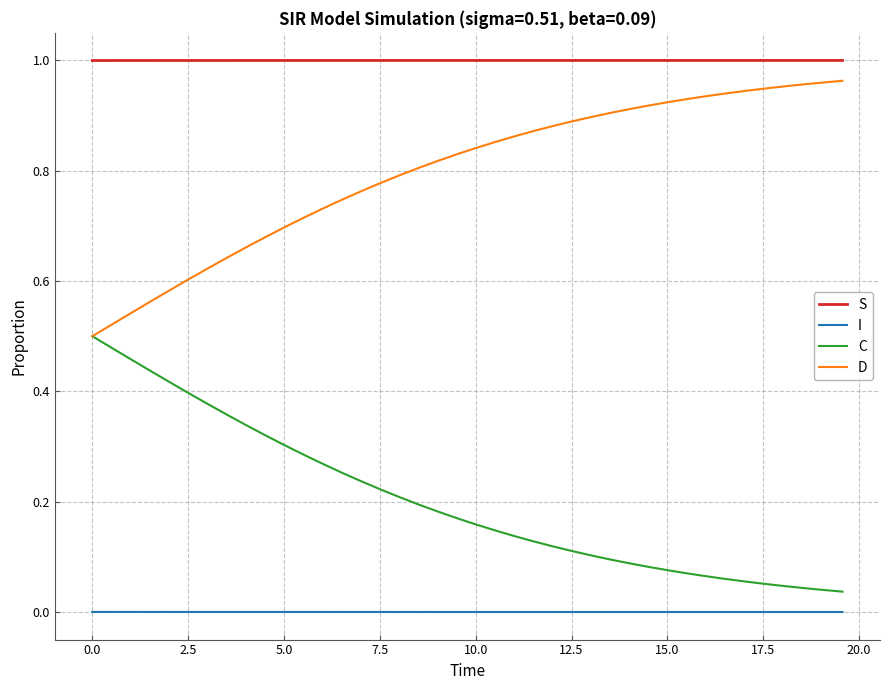

Which series has the largest total across all categories?

S